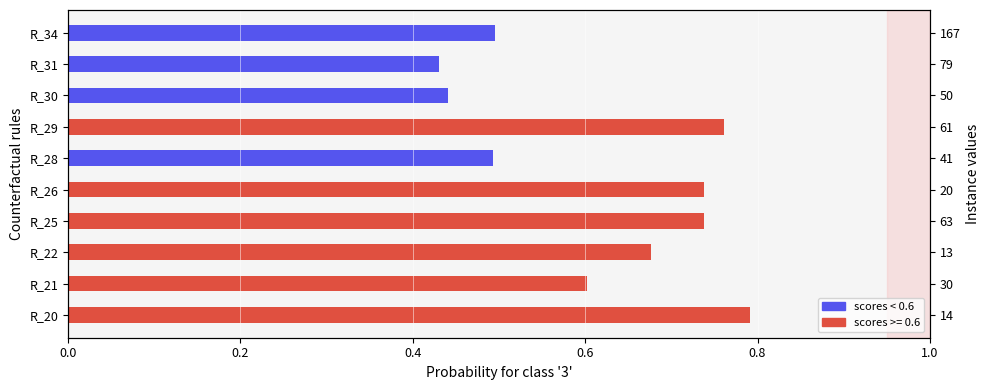

Count the values in the range 0 to 1.

10